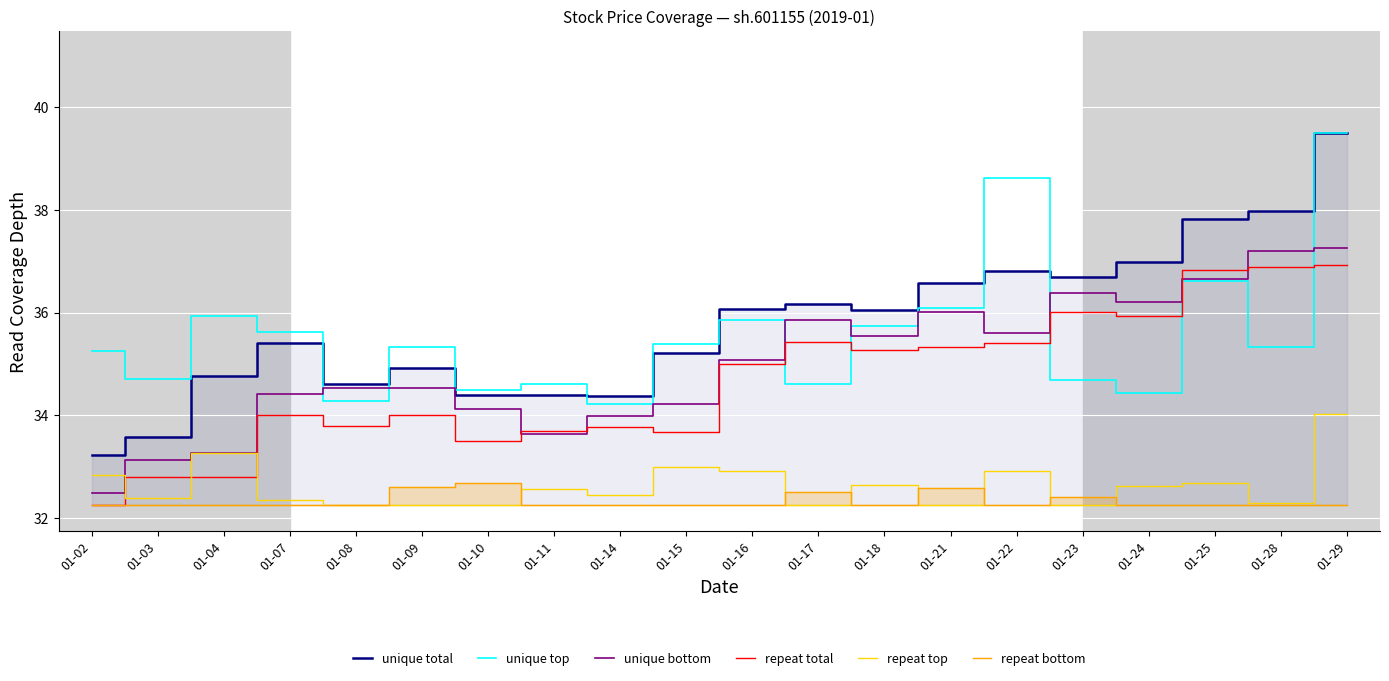

The value of repeat top at 01-29 is 15.4. True or false?

False